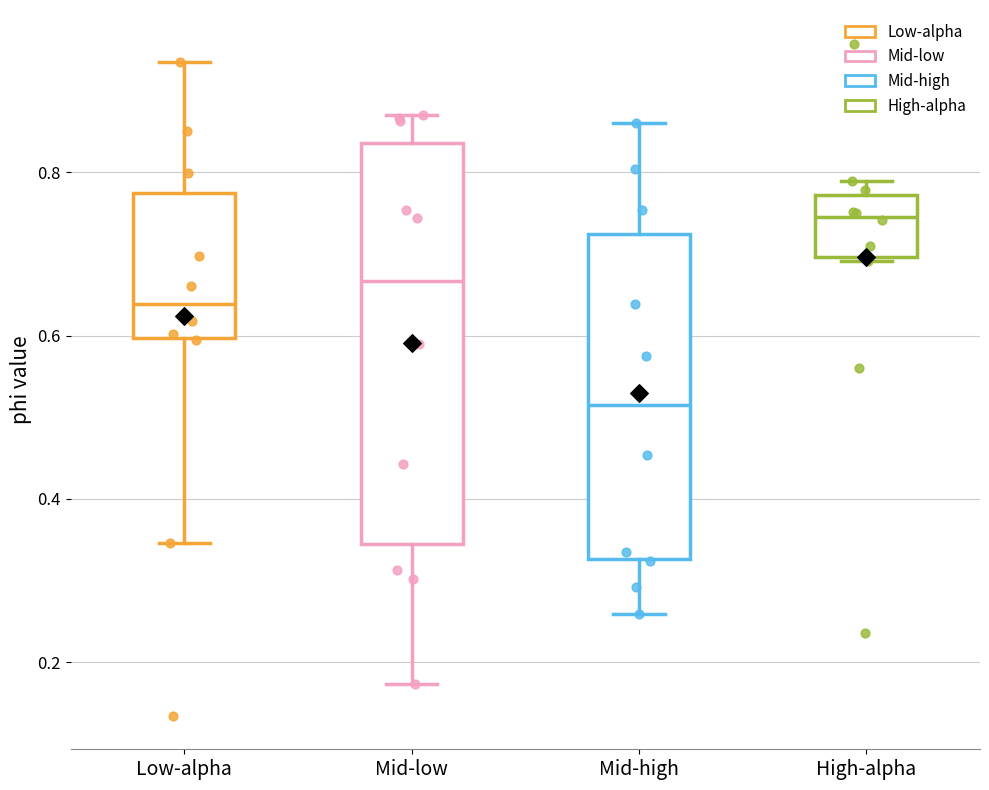

Which box has the highest median line?

High-alpha